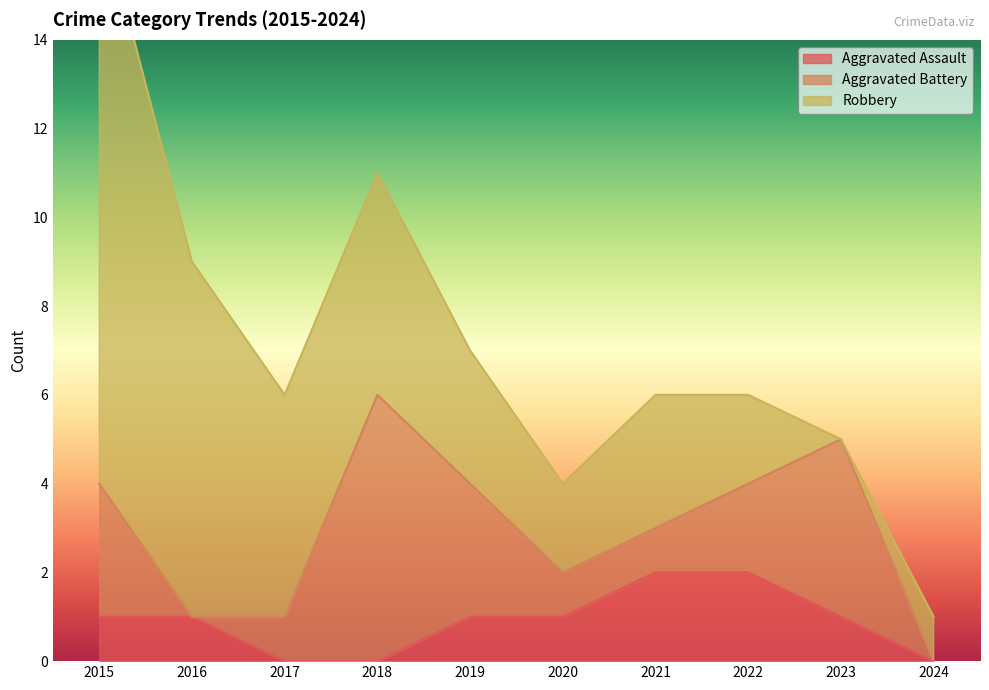

What is the total value across all series at 2022?

6